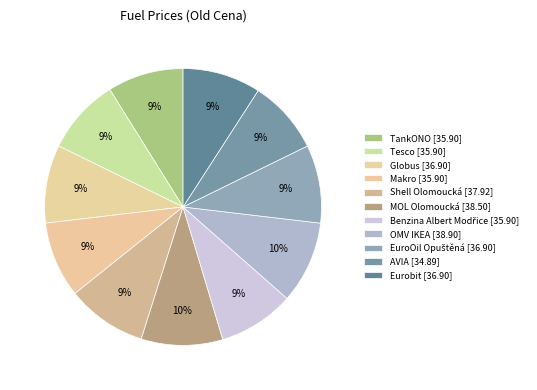

Which has a higher value, AVIA or Benzina Albert Modřice?

Benzina Albert Modřice